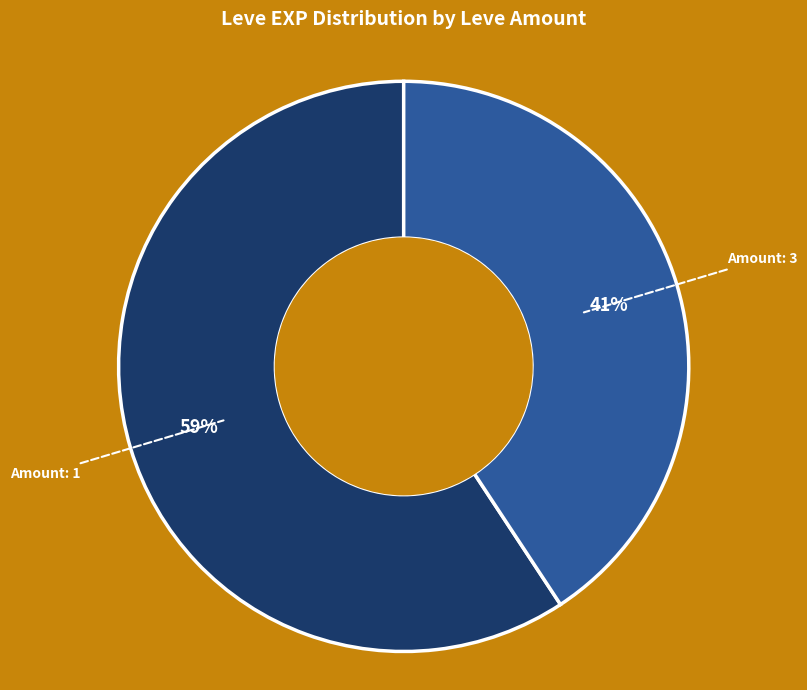

Is there a majority slice in this chart?

Yes